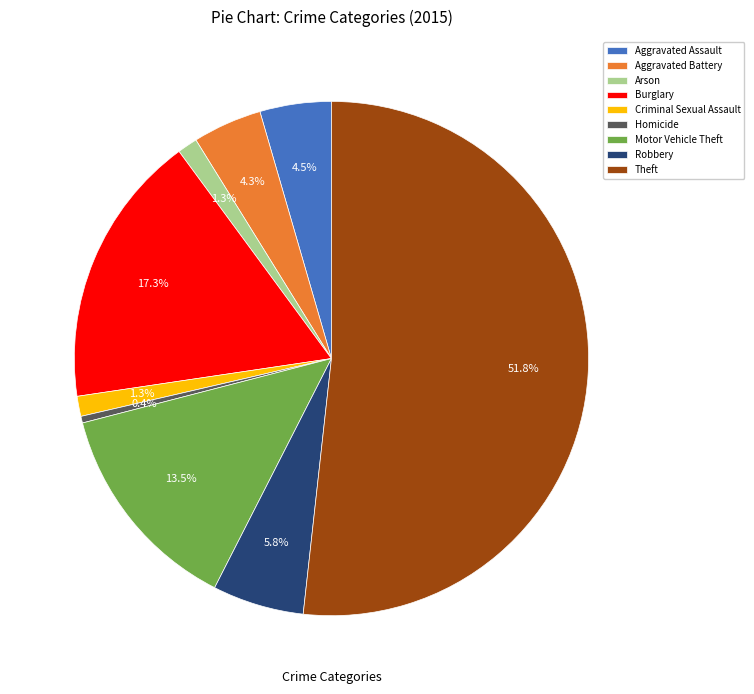

Does any single category account for the majority?

Yes